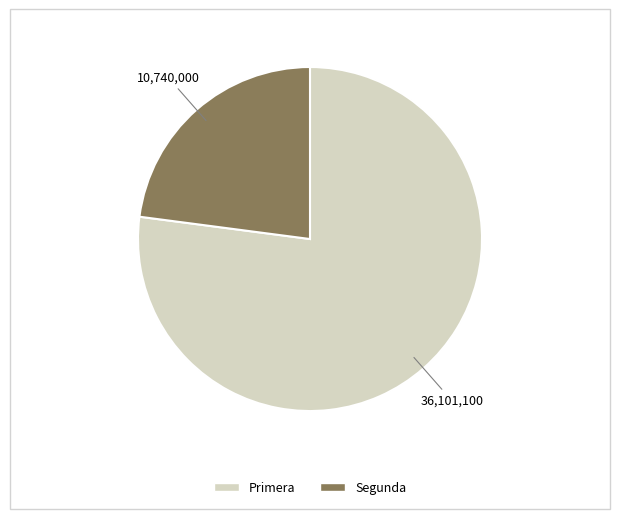

Which slice is the smallest?

Segunda